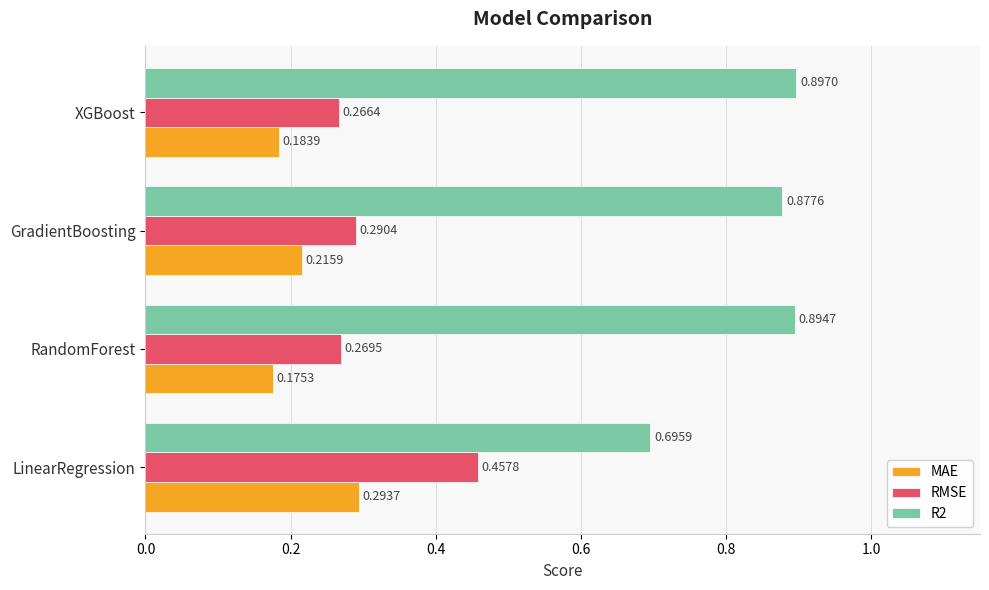

Which category has the highest value across all series?

XGBoost